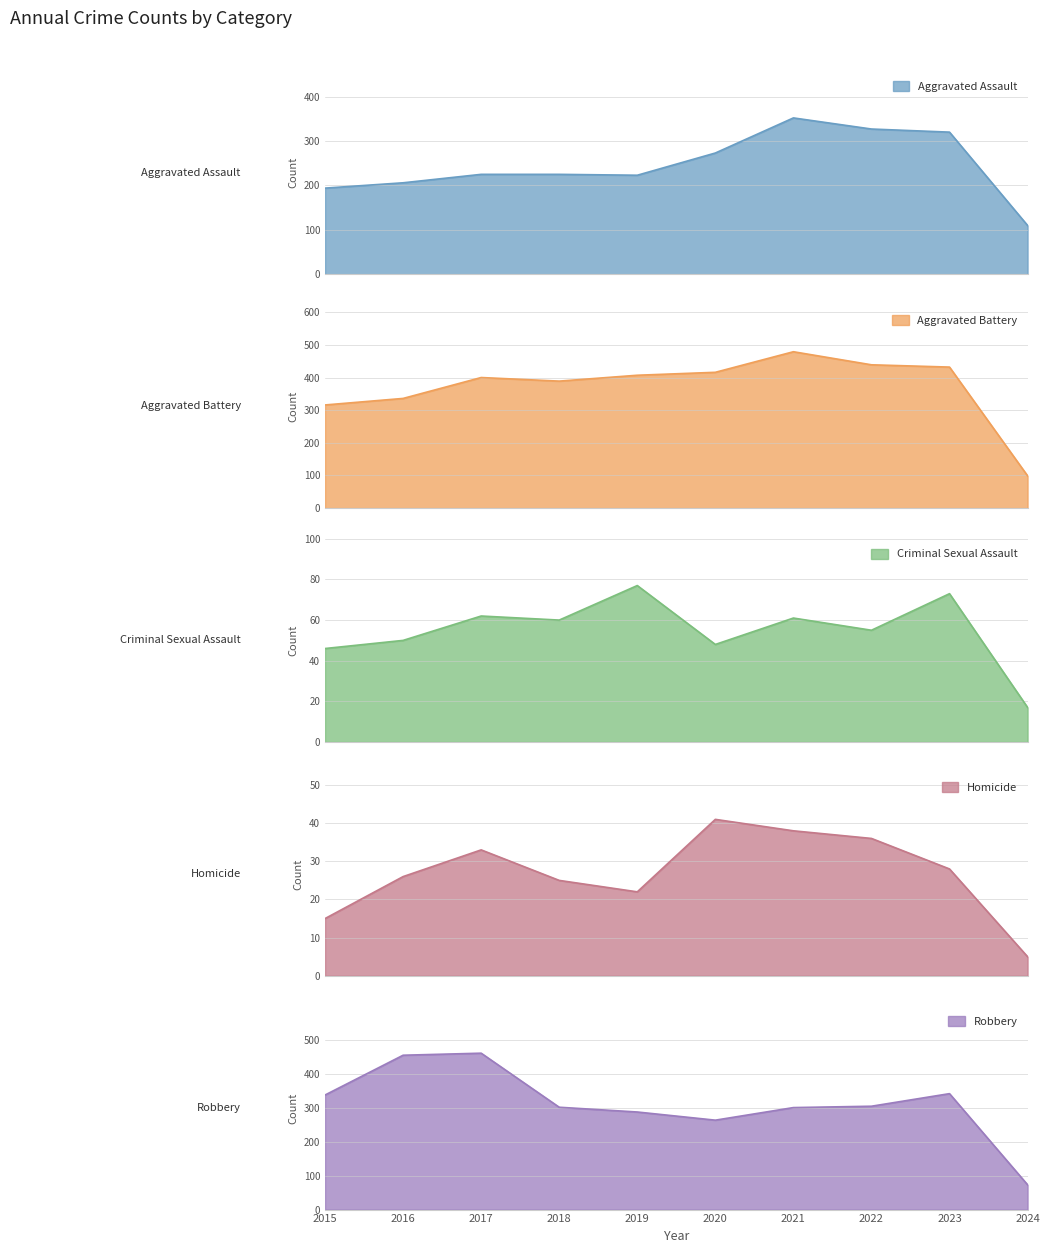

At which category does the chart reach its minimum across all series?

2024